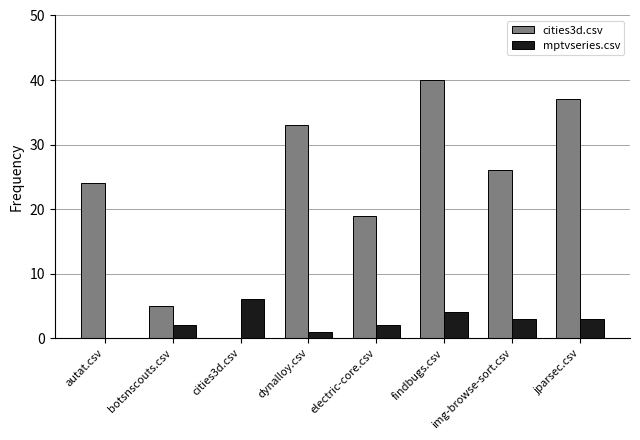

The value of mptvseries.csv at dynalloy.csv is 1. True or false?

True